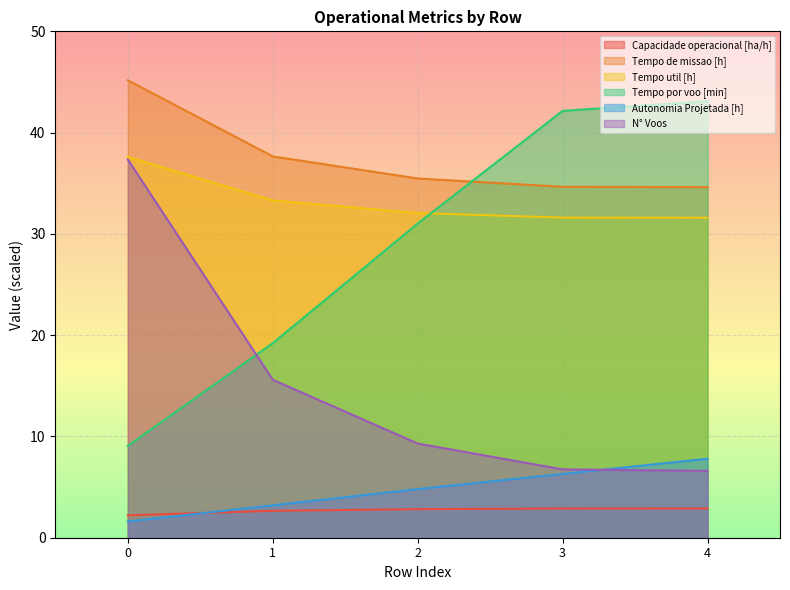

Rank the series by their maximum value, from lowest to highest.

Capacidade operacional [ha/h], Autonomia Projetada [h], N° Voos, Tempo util [h], Tempo por voo [min], Tempo de missao [h]